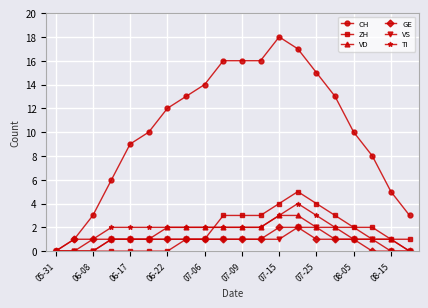

Which series has the widest spread of values?

CH